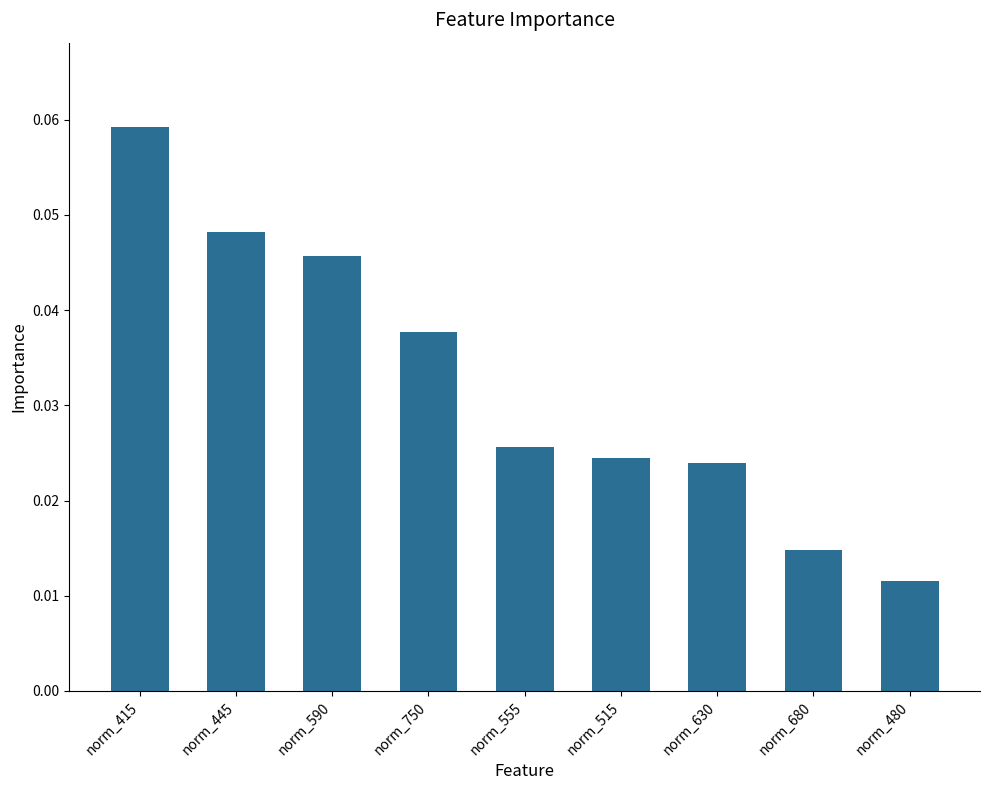

Count the values in the range 0 to 1.

9